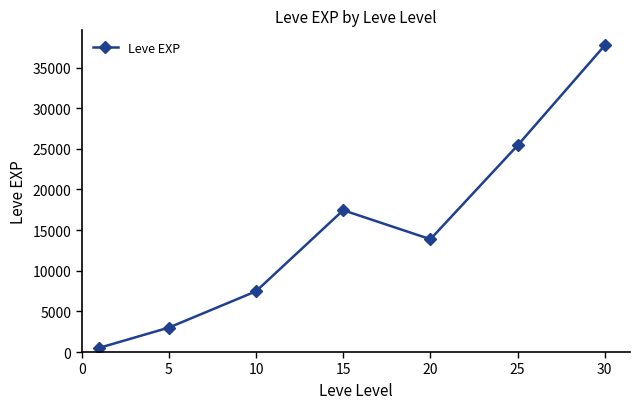

What is the greatest value displayed?

37715.0